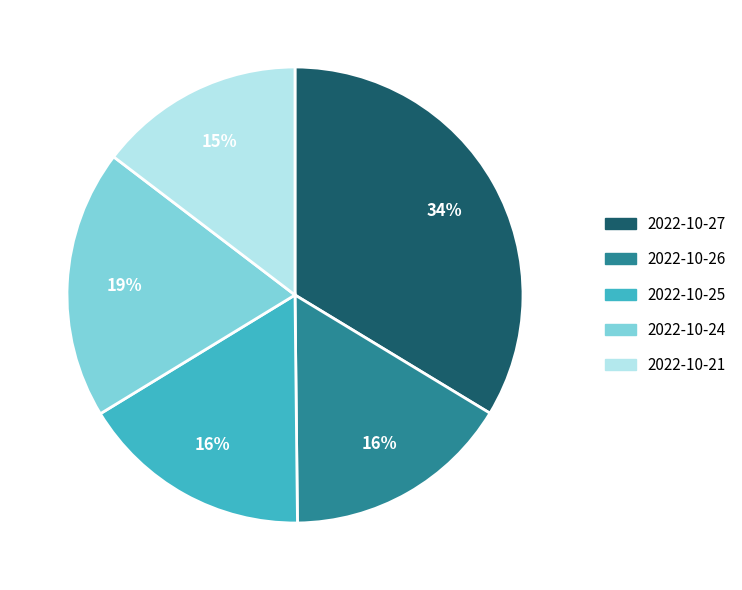

What is the largest slice in the pie chart?

2022-10-27